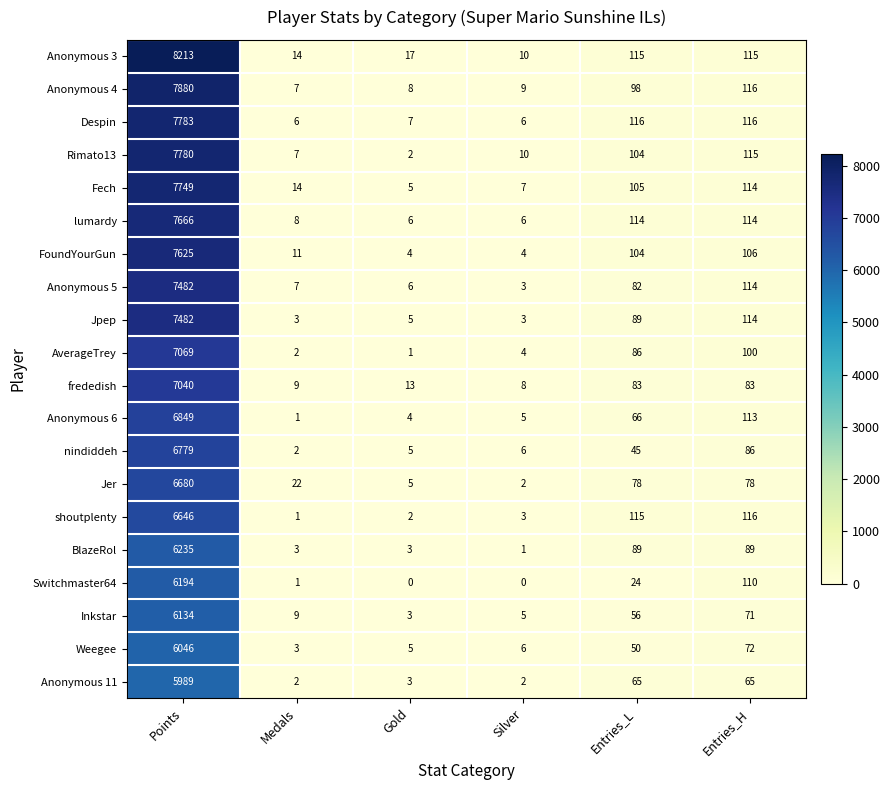

What value does the Rimato13 series have at Points?

7780